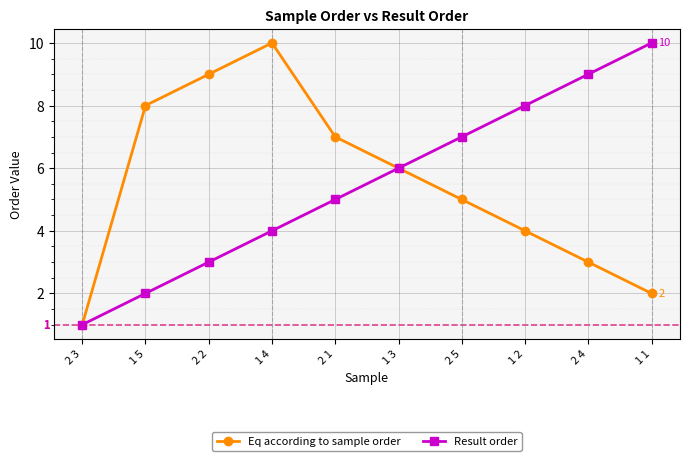

Count the number of data series in this chart.

2